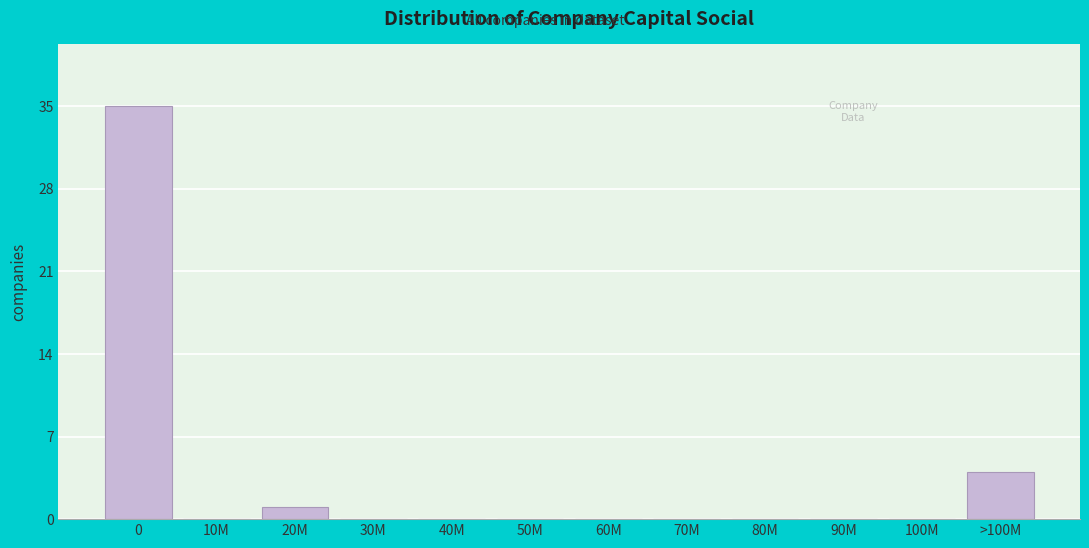

Reading left to right, extract all data points from this chart.

0=35	10M=0	20M=1	30M=0	40M=0	50M=0	60M=0	70M=0	80M=0	90M=0	100M=0	>100M=4